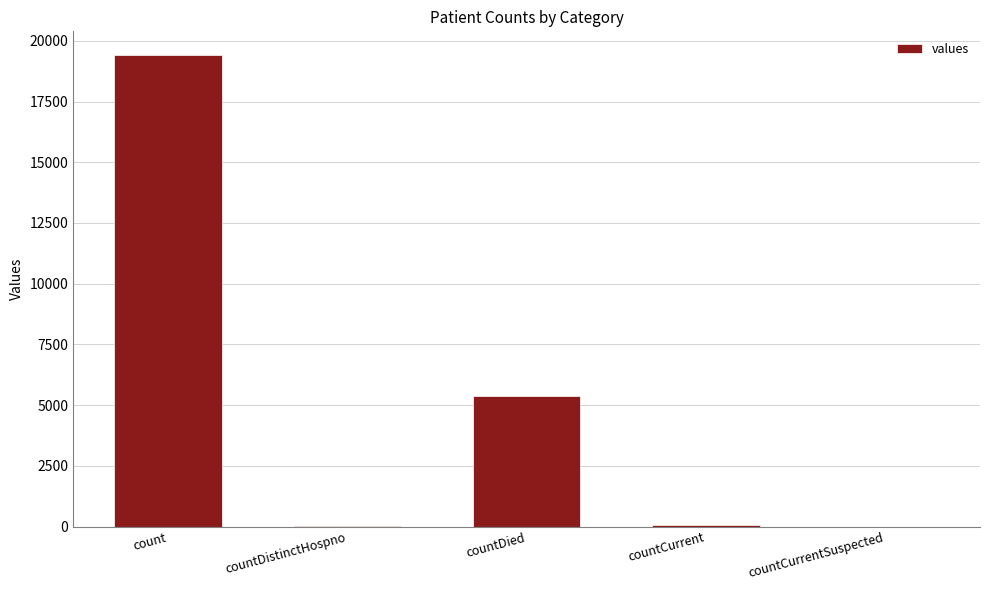

What is the sum of all values?

24875